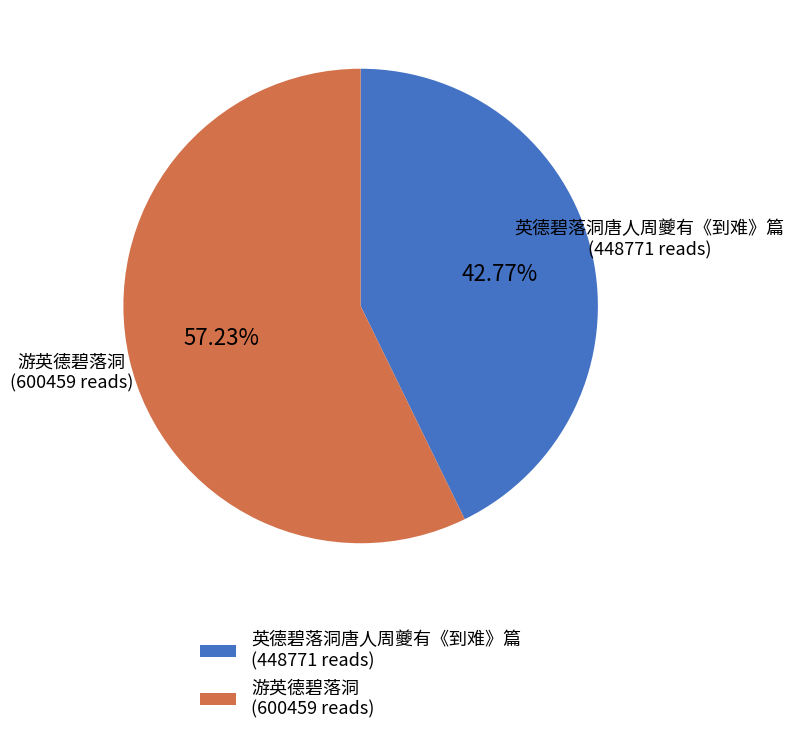

Count the number of slices in the pie.

2